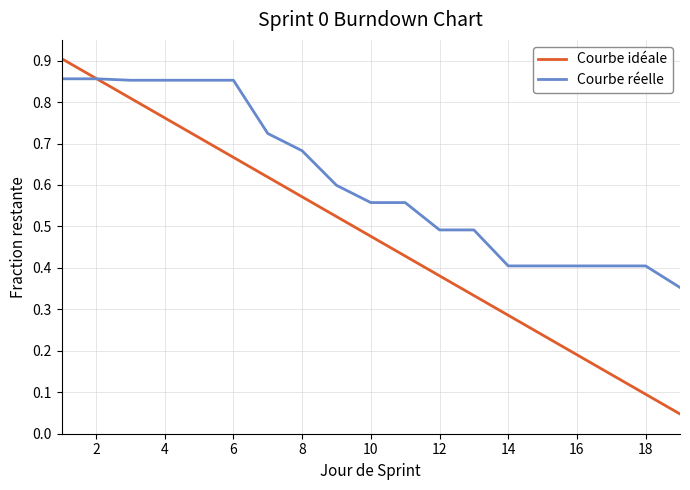

Rank the series by their maximum value, from highest to lowest.

Courbe idéale, Courbe réelle